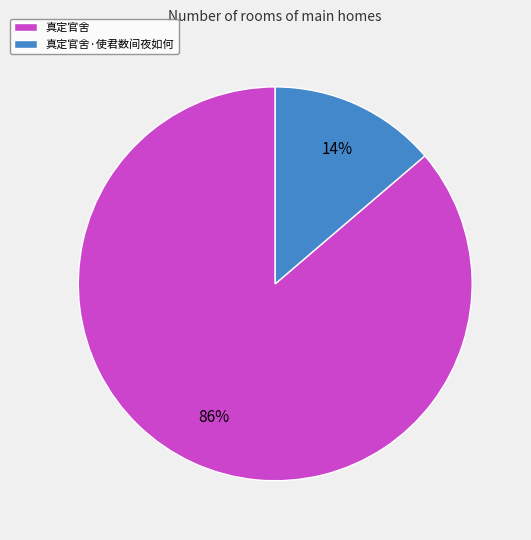

Is it true that 真定官舍·使君数间夜如何 is 7% of the pie?

False